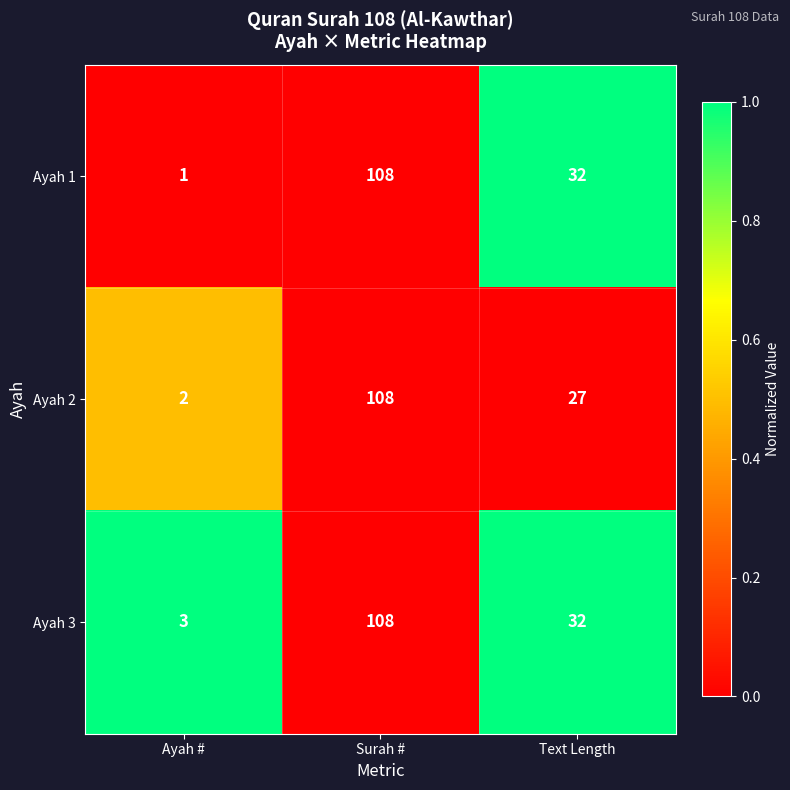

What is the difference between the Ayah 2 values at Ayah # and Surah #?

106